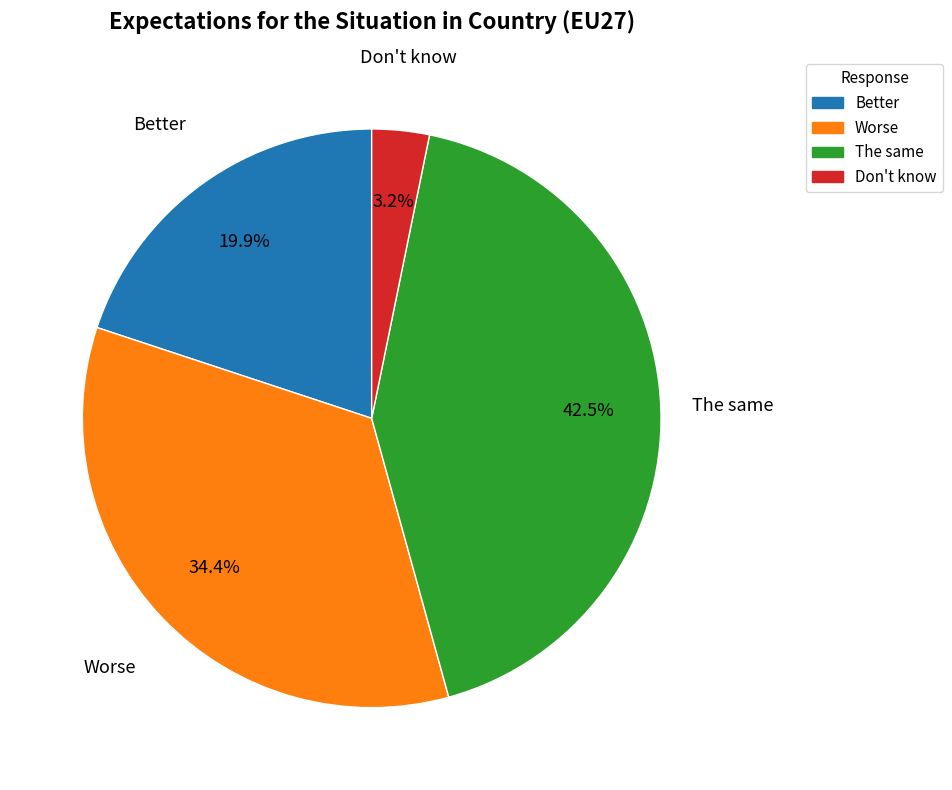

Rank the categories by value from lowest to highest.

Don't know, Better, Worse, The same